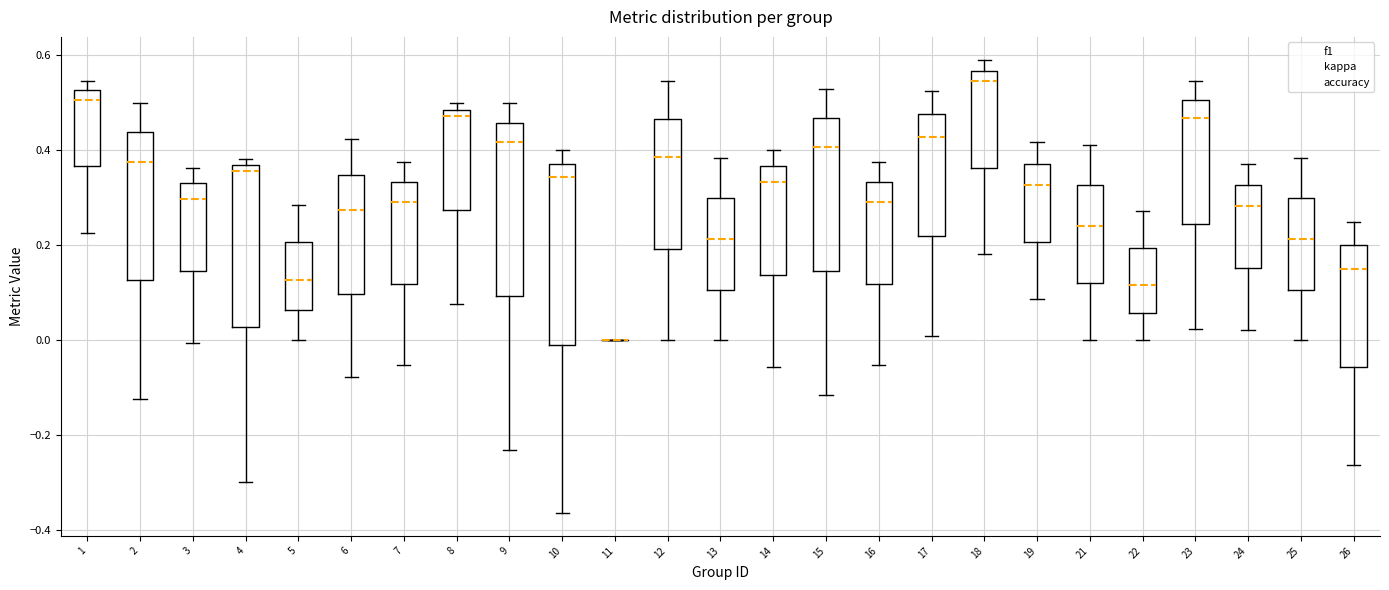

Reading left to right, transcribe this box plot: for each box, give where its median line is, the range the box spans, and where its two whiskers end, as read against the y-axis. The values are not printed on the chart, so give them approximately, as read against the axis.

1: median 0.50, box 0.36 to 0.52, whiskers 0.22 to 0.54
2: median 0.38, box 0.12 to 0.44, whiskers -0.12 to 0.50
3: median 0.30, box 0.14 to 0.34, whiskers 0.00 to 0.36
4: median 0.36 (just below the box's upper edge), box 0.02 to 0.36, whiskers -0.30 to 0.38
5: median 0.12, box 0.06 to 0.20, whiskers 0.00 to 0.28
6: median 0.28, box 0.10 to 0.34, whiskers -0.08 to 0.42
7: median 0.30, box 0.12 to 0.34, whiskers -0.06 to 0.38
8: median 0.48 (just below the box's upper edge), box 0.28 to 0.48, whiskers 0.08 to 0.50
9: median 0.42, box 0.10 to 0.46, whiskers -0.24 to 0.50
10: median 0.34, box -0.02 to 0.38, whiskers -0.36 to 0.40
11: box collapsed to a line at 0.00, whiskers 0.00 to 0.00
12: median 0.38, box 0.20 to 0.46, whiskers 0.00 to 0.54
13: median 0.22, box 0.10 to 0.30, whiskers 0.00 to 0.38
14: median 0.34, box 0.14 to 0.36, whiskers -0.06 to 0.40
15: median 0.40, box 0.14 to 0.46, whiskers -0.12 to 0.52
16: median 0.30, box 0.12 to 0.34, whiskers -0.06 to 0.38
17: median 0.42, box 0.22 to 0.48, whiskers 0.00 to 0.52
18: median 0.54, box 0.36 to 0.56, whiskers 0.18 to 0.60
19: median 0.32, box 0.20 to 0.38, whiskers 0.08 to 0.42
21: median 0.24, box 0.12 to 0.32, whiskers 0.00 to 0.42
22: median 0.12, box 0.06 to 0.20, whiskers 0.00 to 0.28
23: median 0.46, box 0.24 to 0.50, whiskers 0.02 to 0.54
24: median 0.28, box 0.16 to 0.32, whiskers 0.02 to 0.38
25: median 0.22, box 0.10 to 0.30, whiskers 0.00 to 0.38
26: median 0.16, box -0.06 to 0.20, whiskers -0.26 to 0.26